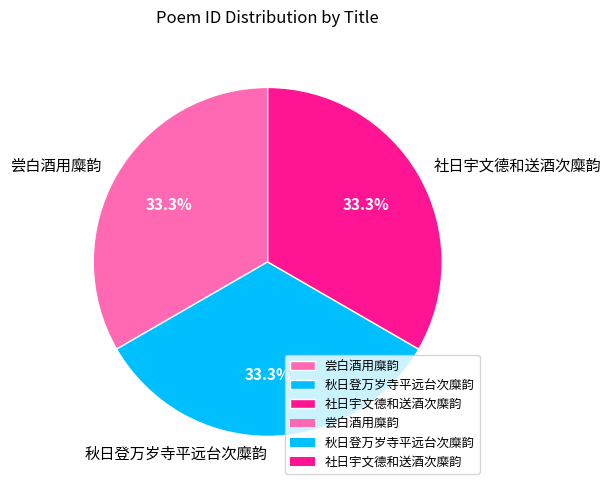

How many segments does this pie chart have?

3